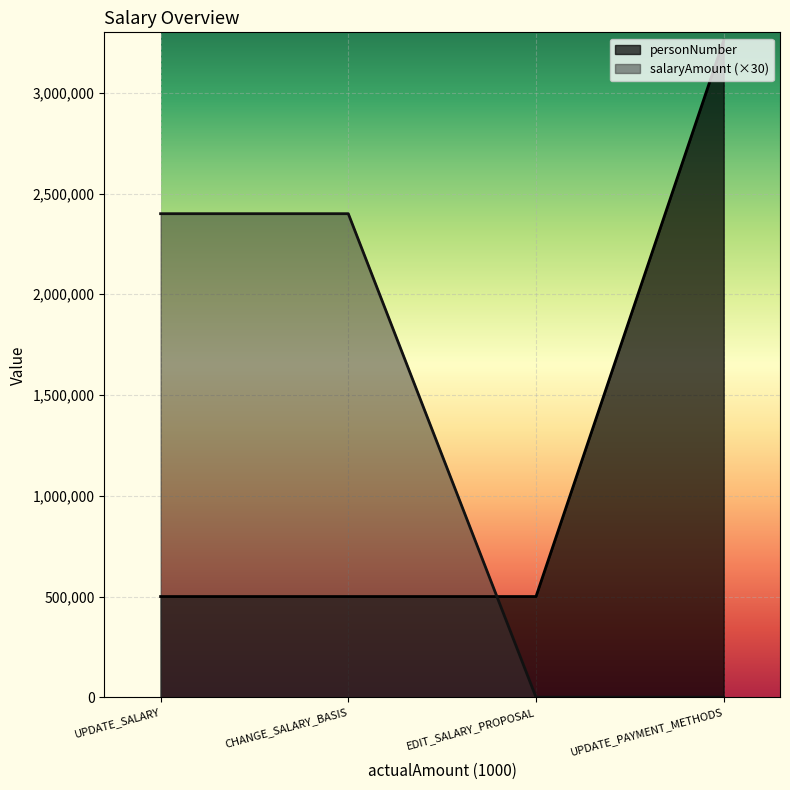

What is the maximum value for salaryAmount?

2400000